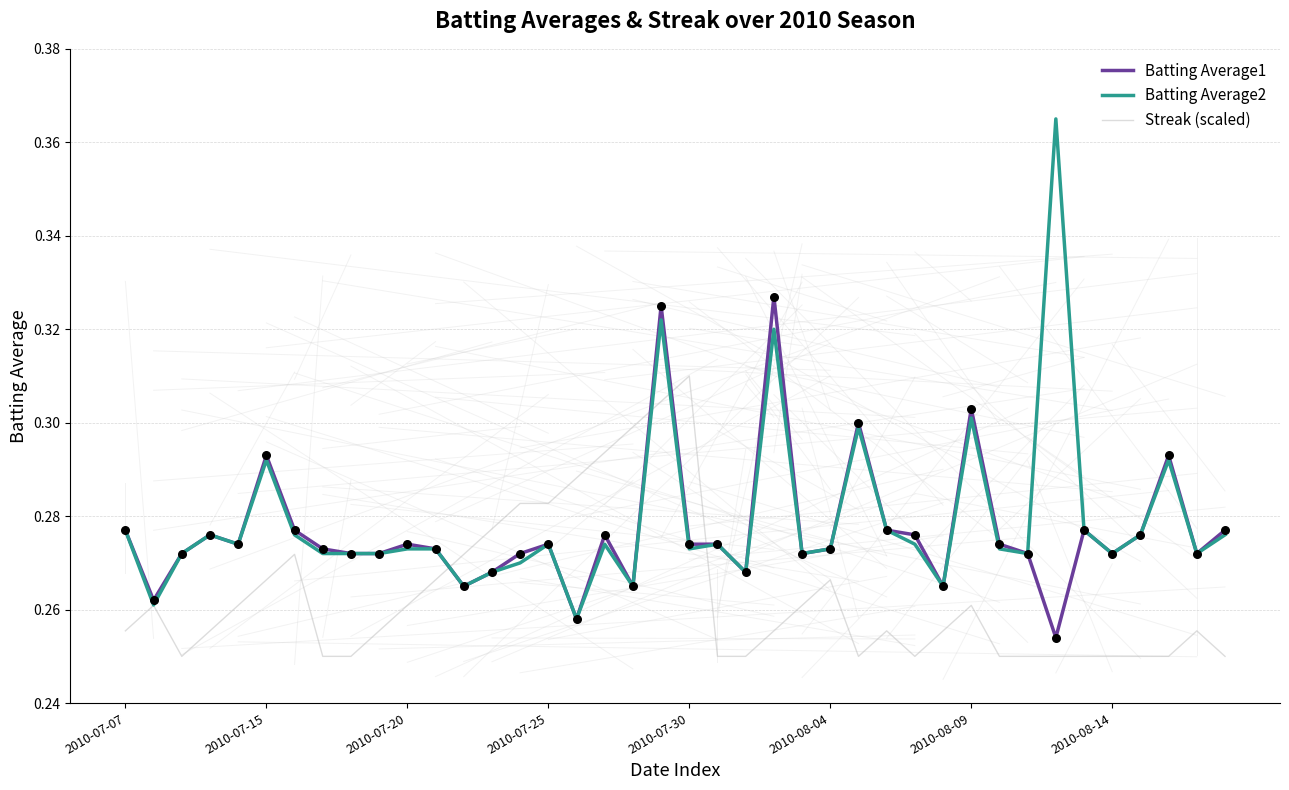

At how many categories does at least one series exceed 0?

40